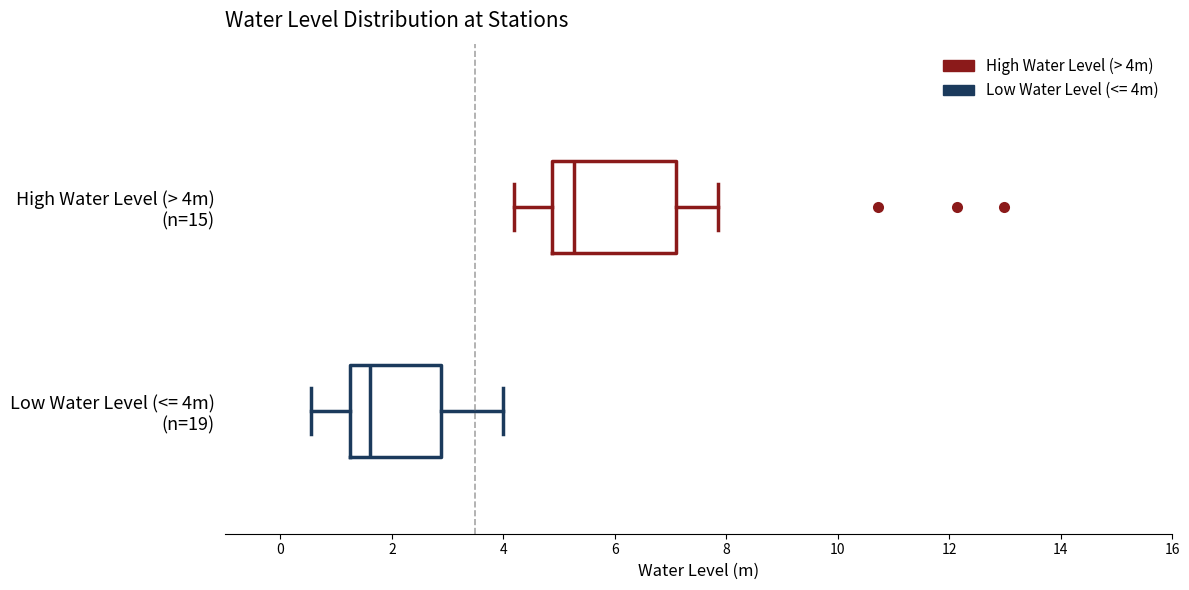

Which box has the furthest to the right median line?

High Water Level (> 4m) (n=15)